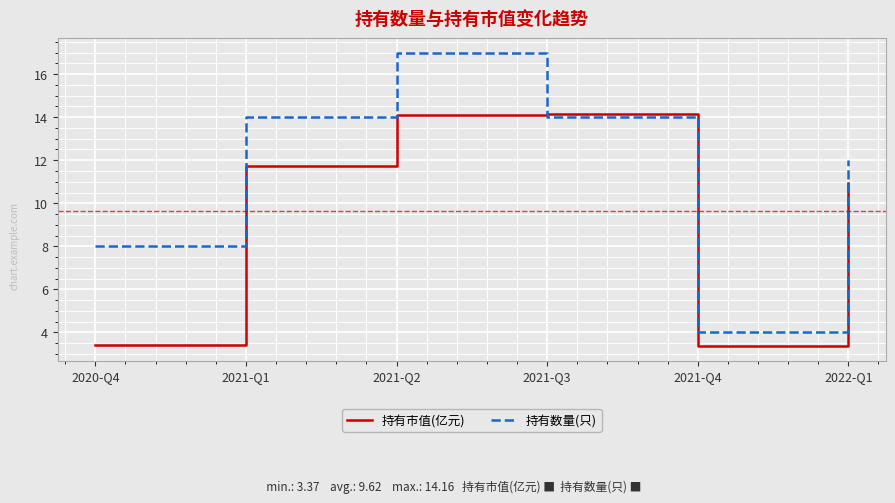

What position from the right is 2022-Q1?

1